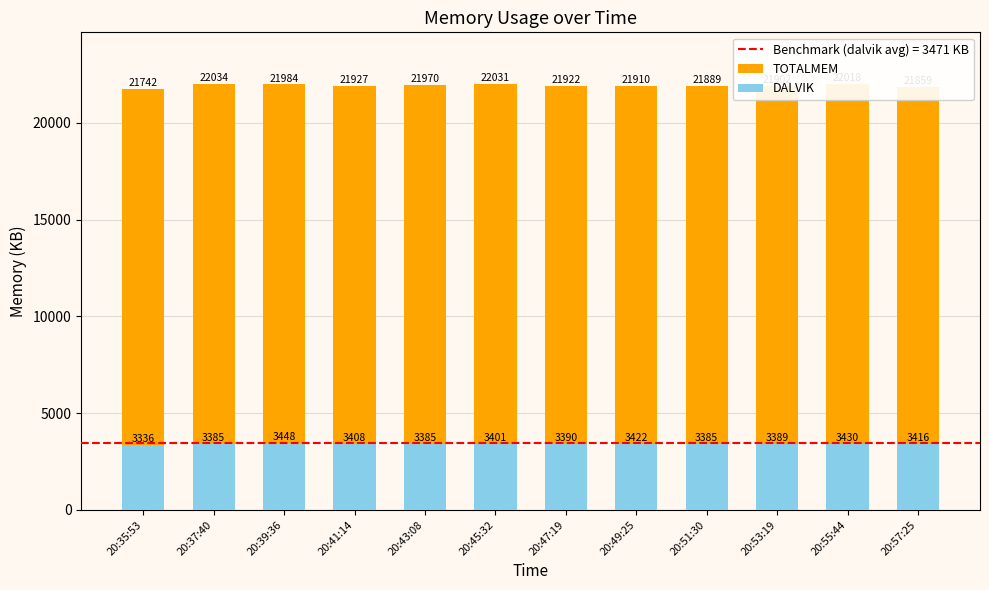

How many series are shown in this chart?

2